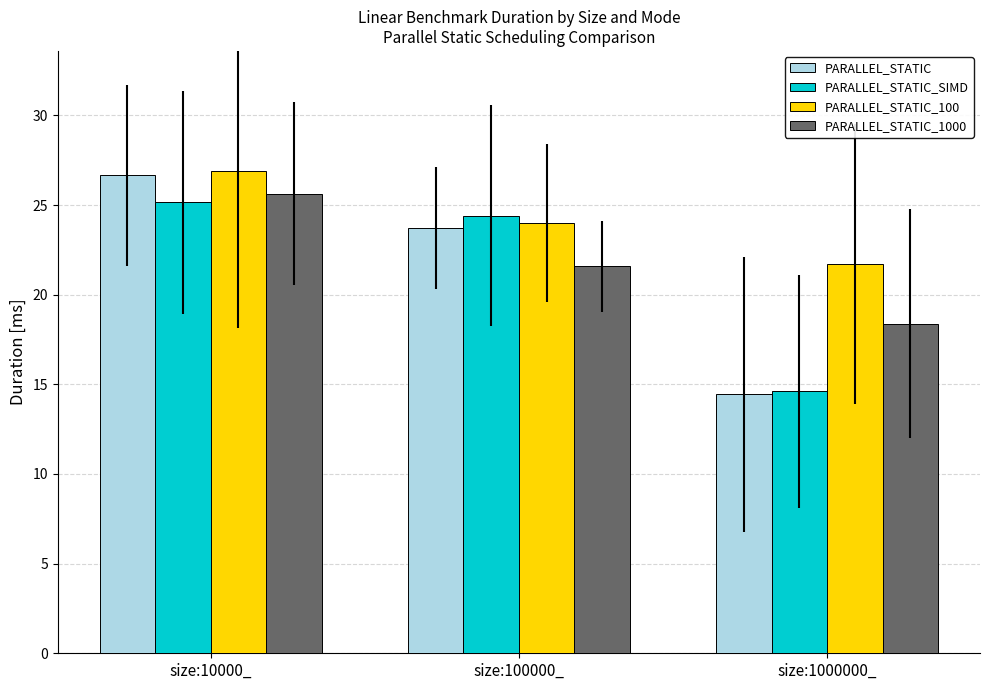

What is the total value across all series at size:100000_?

93.7